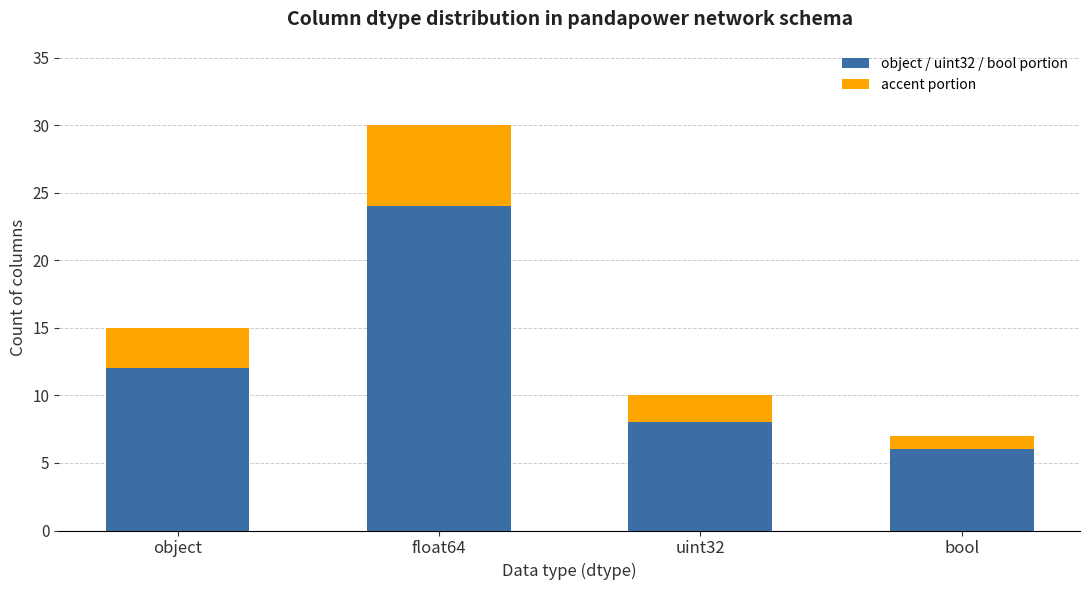

True or false: object / uint32 / bool portion has a value of 12 at uint32.

False